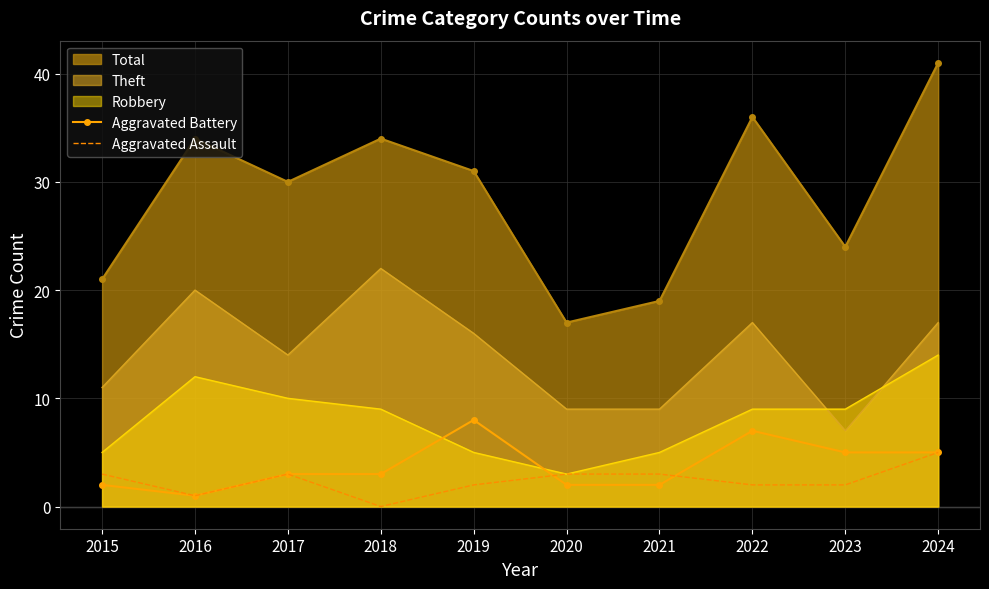

How many categories are shown in the chart?

10